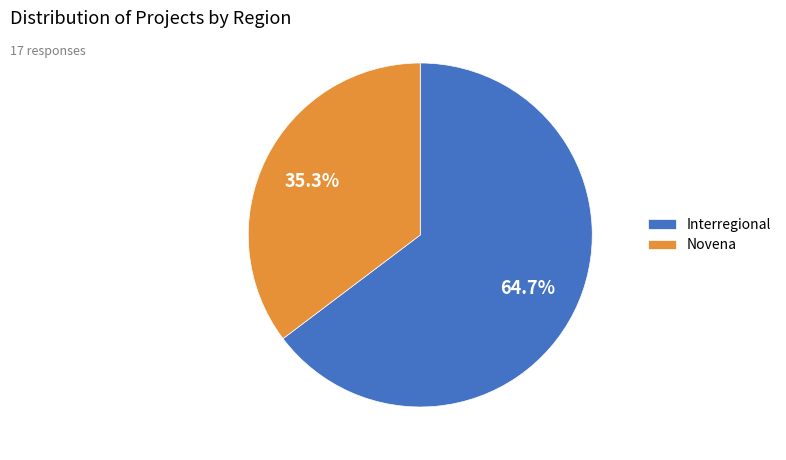

Approximately how many times larger is the value at Interregional compared to Novena?

1.8